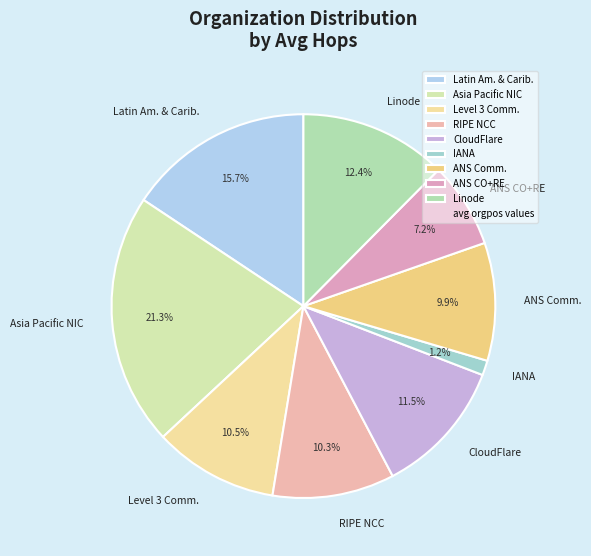

Does any single category account for the majority?

No